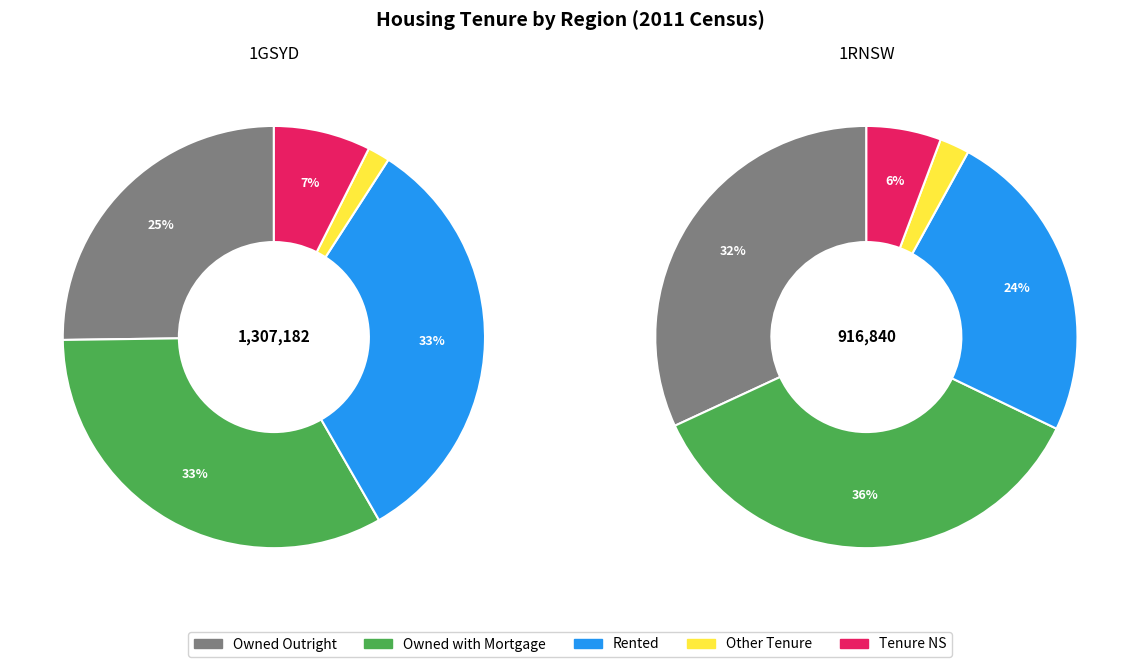

To the nearest percent, what is the difference between the 1RNSW and 1GSYD slice percentages?

12%